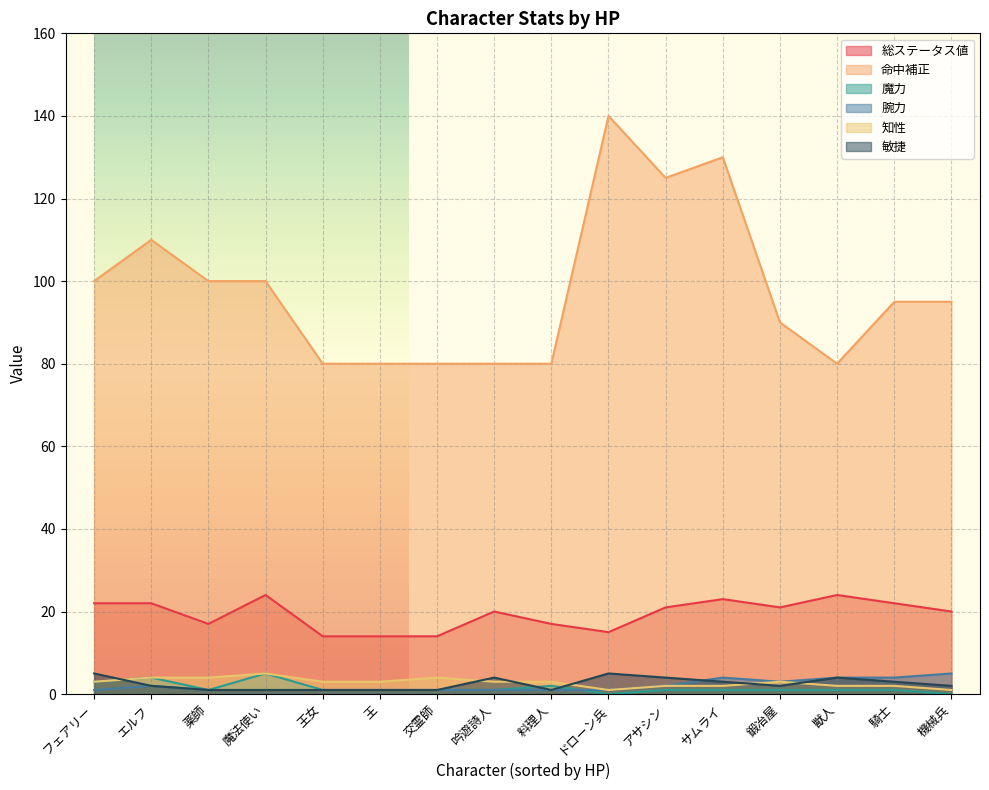

What is the total value across all series at 交霊師?

101